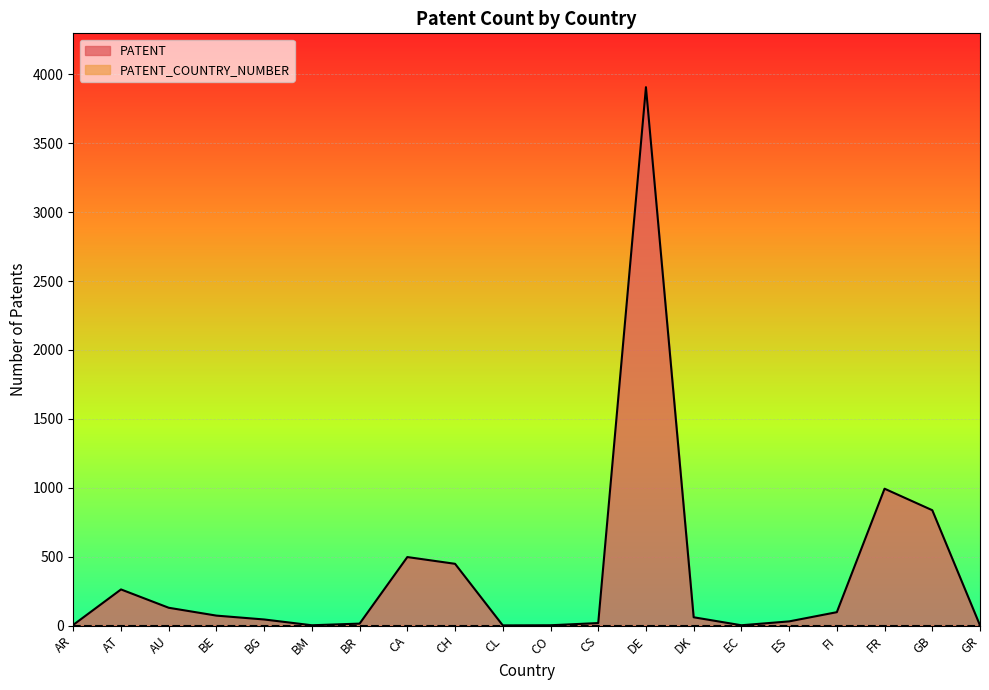

The chart shows a value of 30 at ES. True or false?

True